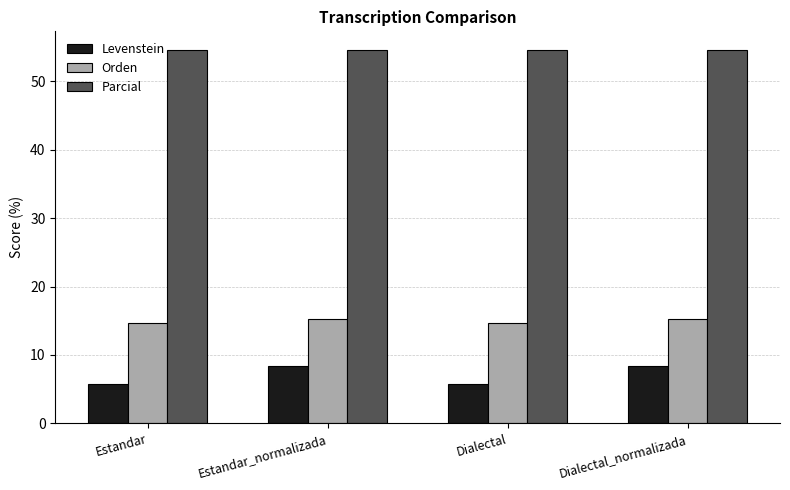

Which series has the largest total across all categories?

Parcial